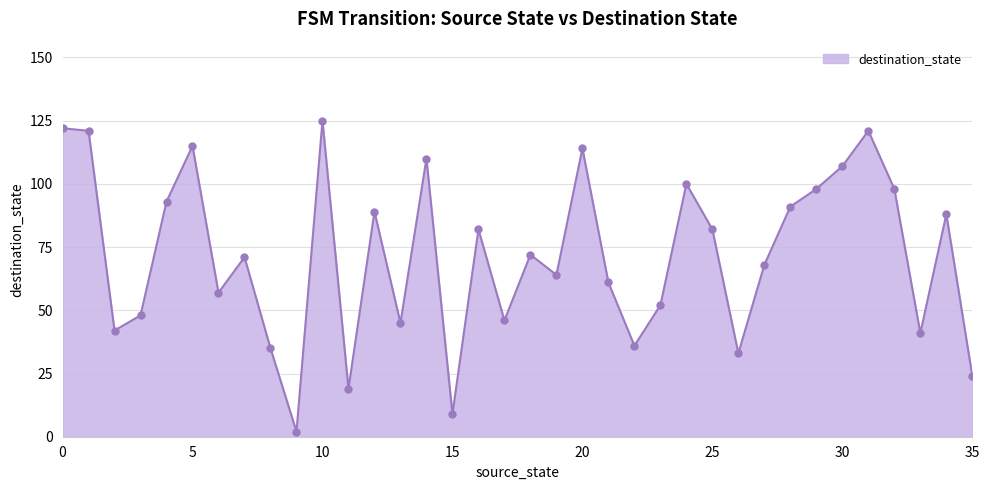

What is the average value?

72